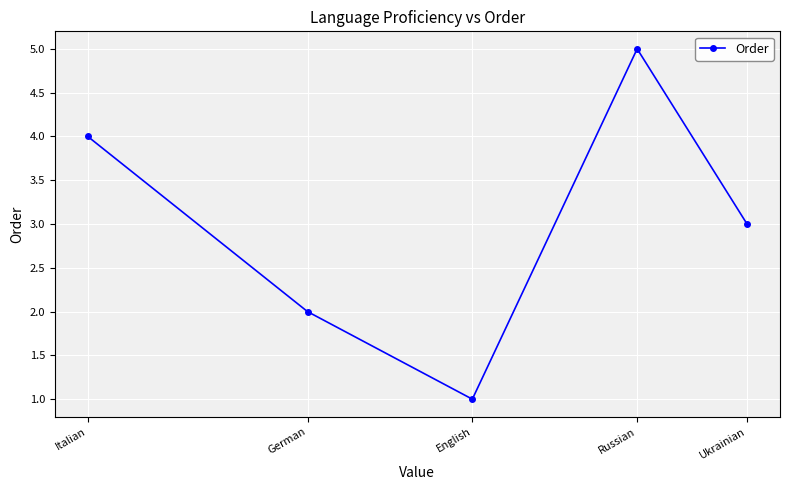

Approximately how many times larger is the value at English compared to Russian?

0.2